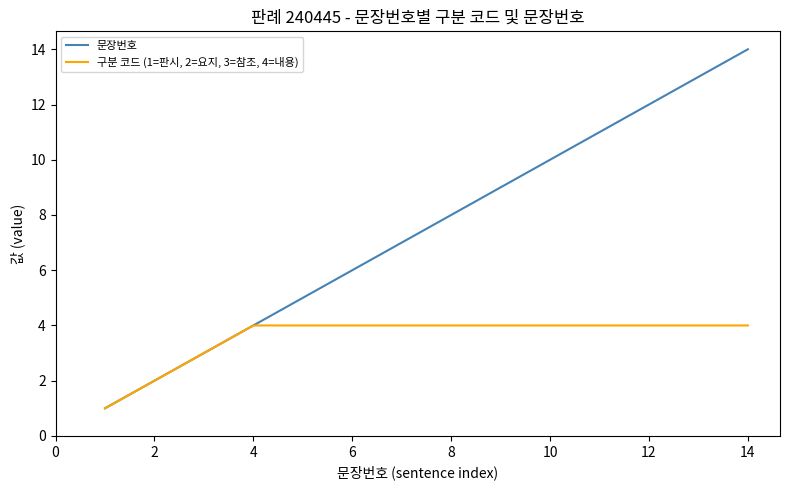

What is the sum of all 문장번호 values?

105